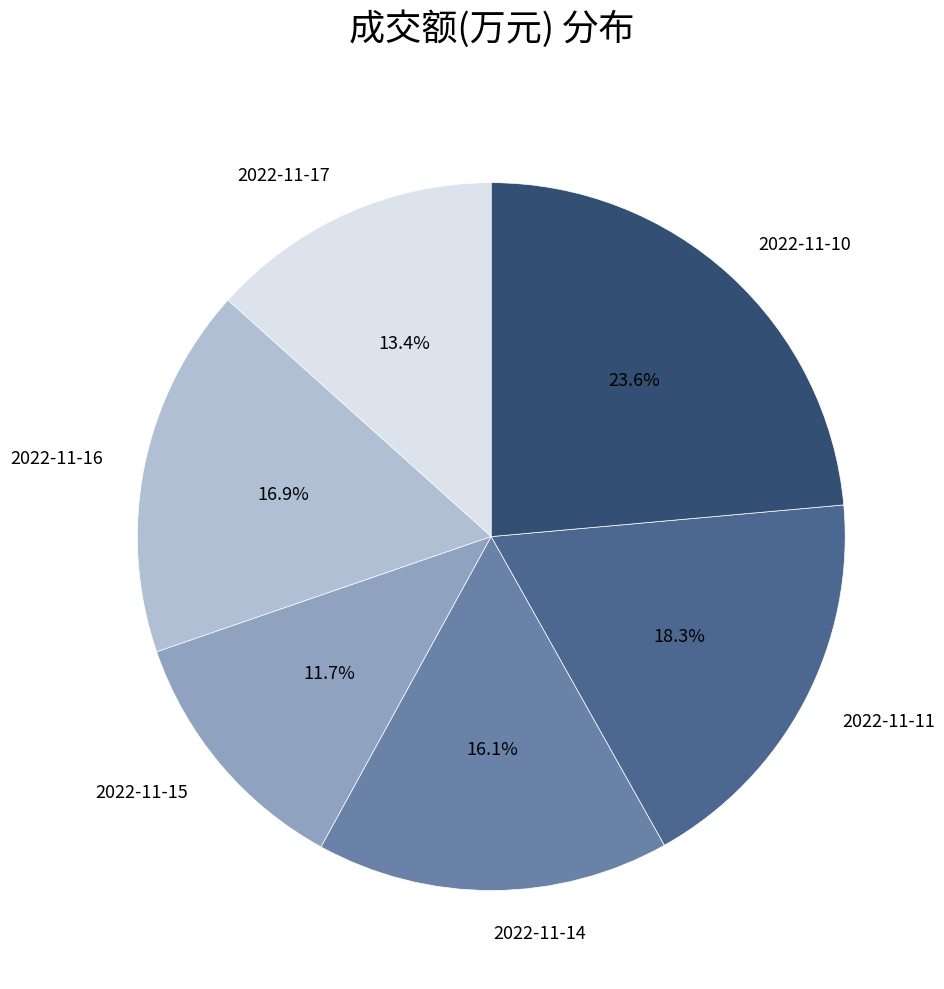

Approximately how many times larger is the value at 2022-11-11 compared to 2022-11-16?

1.1